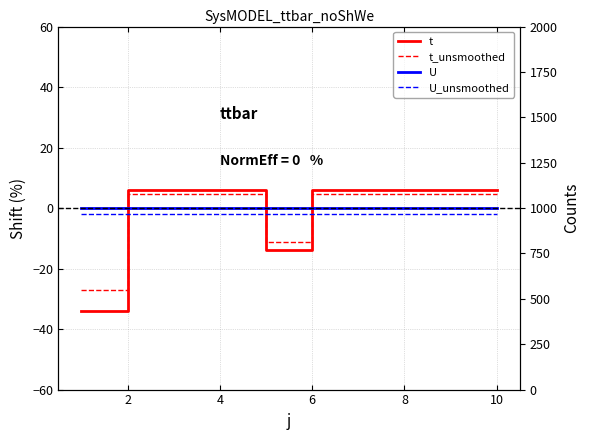

True or false: U_unsmoothed has more than 1 interior local peaks.

False